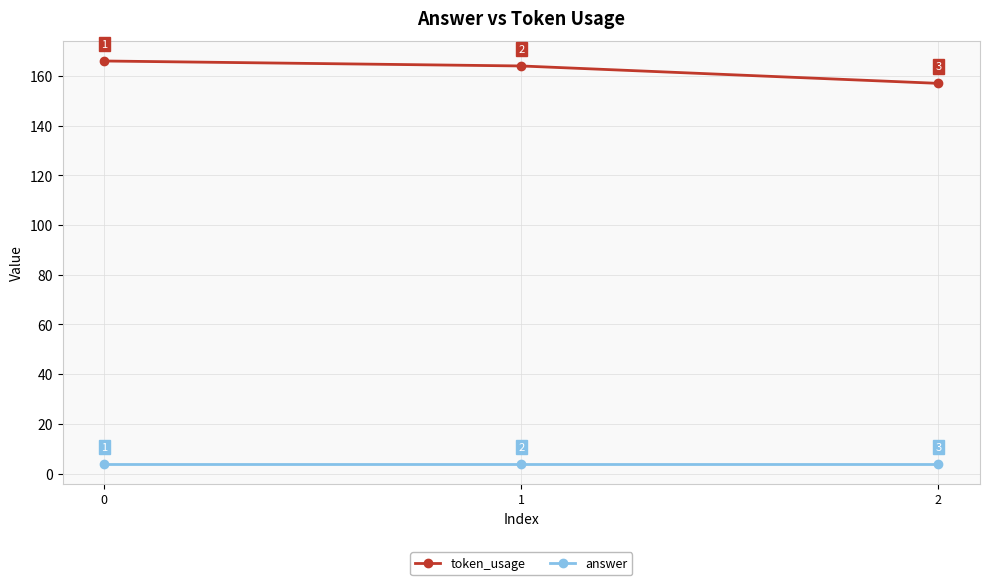

Which series has the largest total across all categories?

token_usage